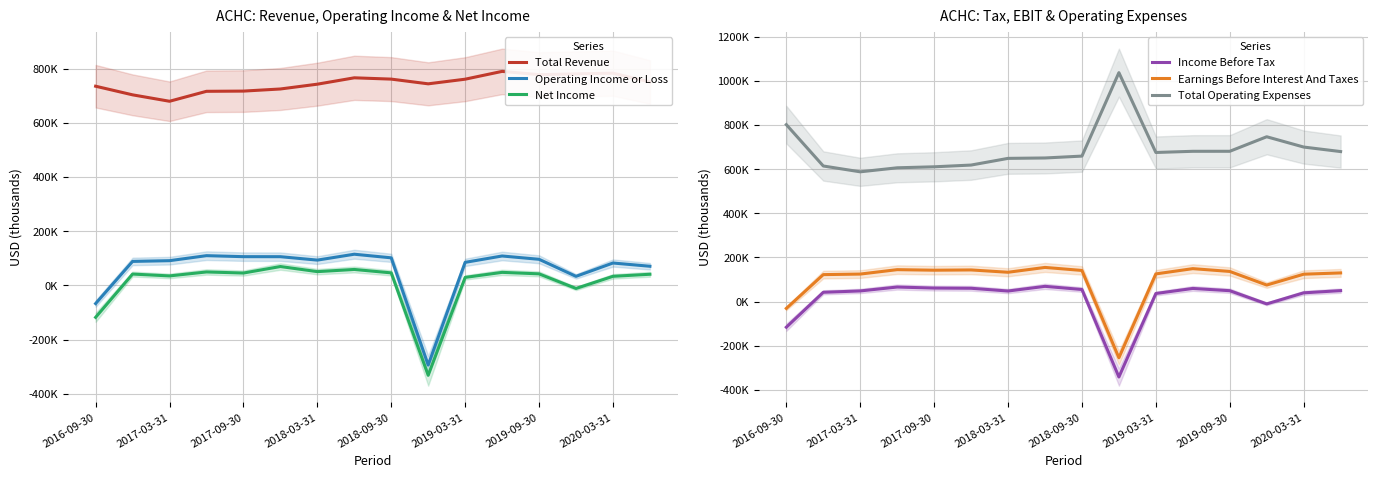

True or false: Earnings Before Interest And Taxes has a value of -43403 at 2016-09-30.

False